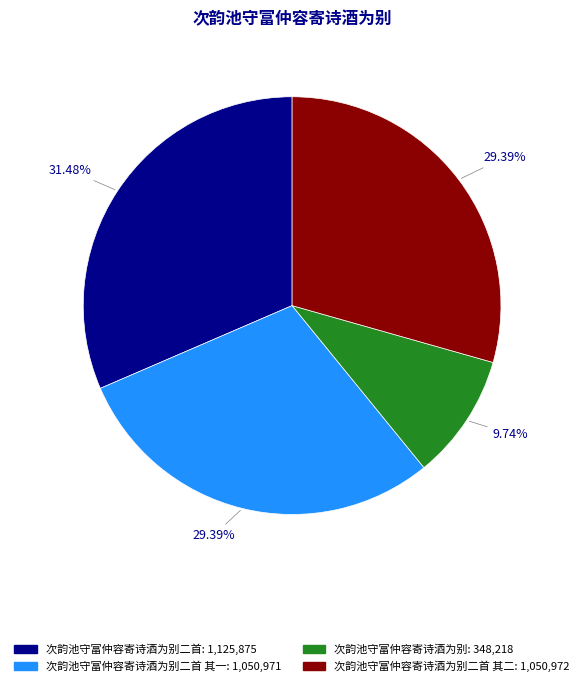

Is there any slice that represents more than half of the pie?

No